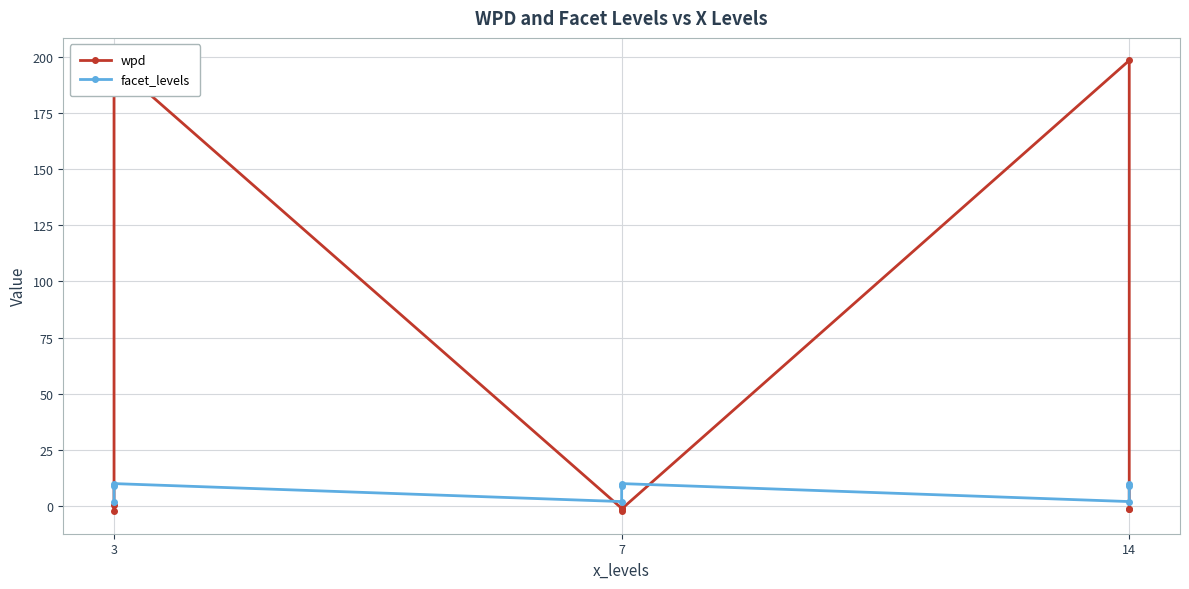

What is the label of the 2nd point from the right?

7